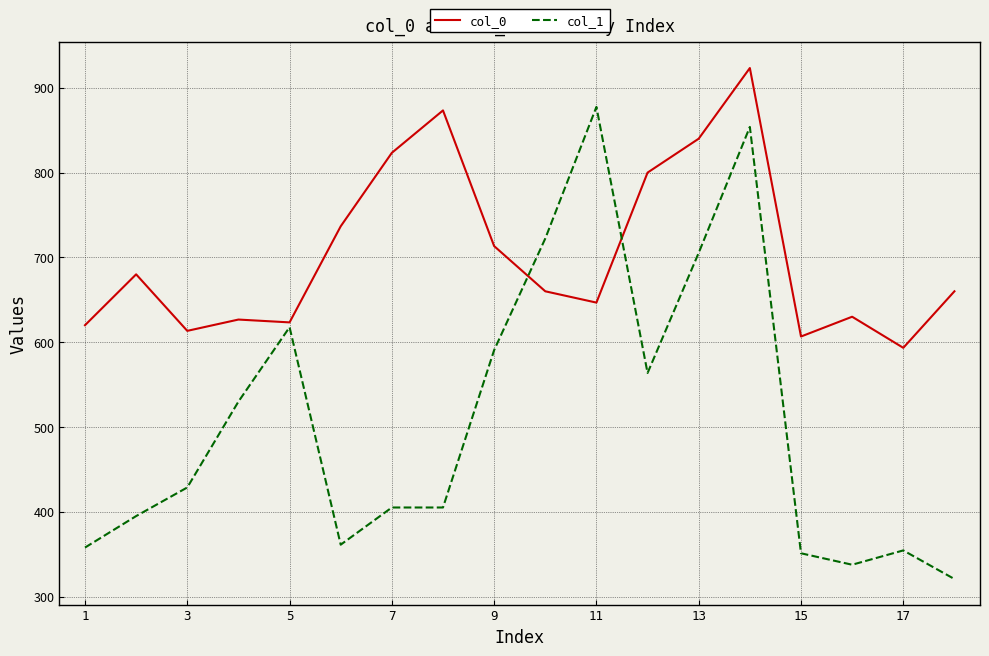

Which series has the largest range (max minus min)?

col_1